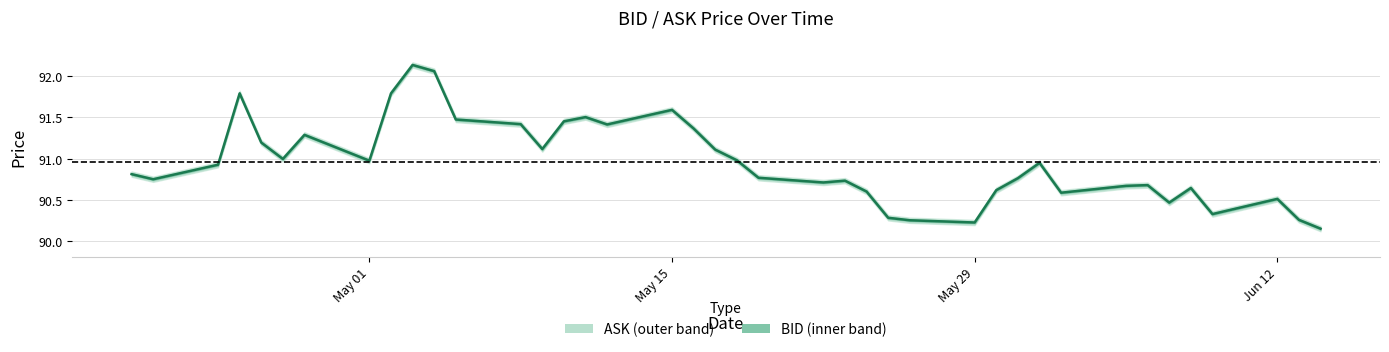

What is the smallest value displayed?

90.2